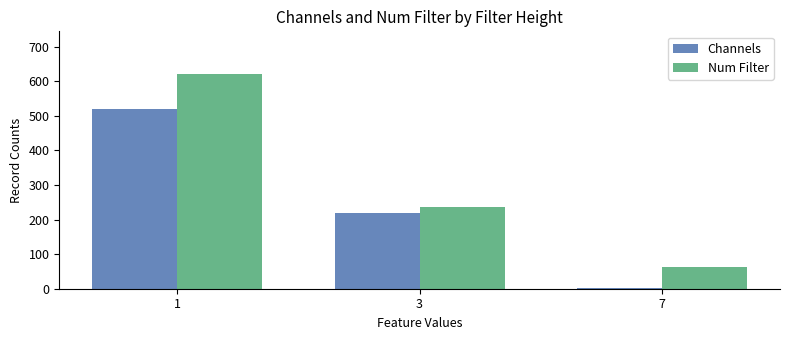

Which series has the largest total across all categories?

Num Filter